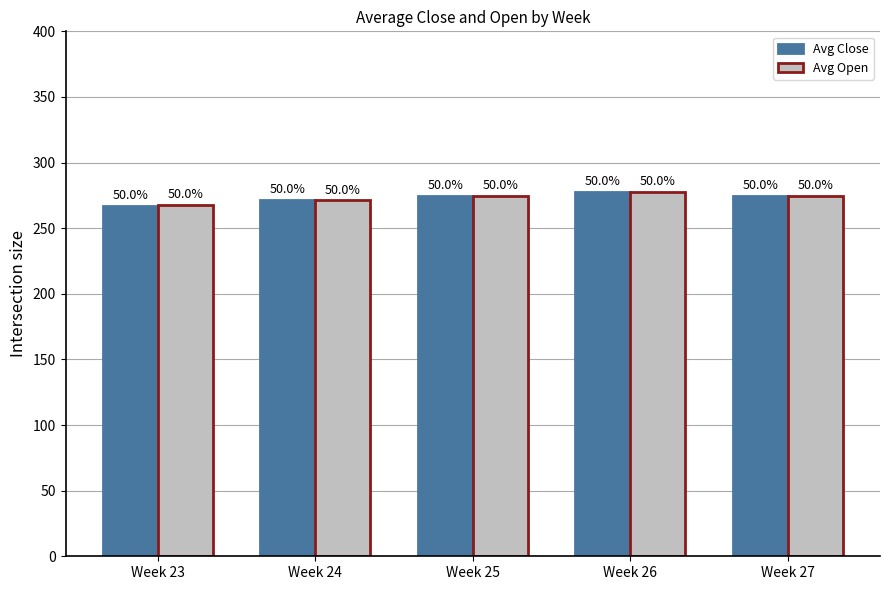

What is the spread (max minus min) of values at Week 27?

0.2